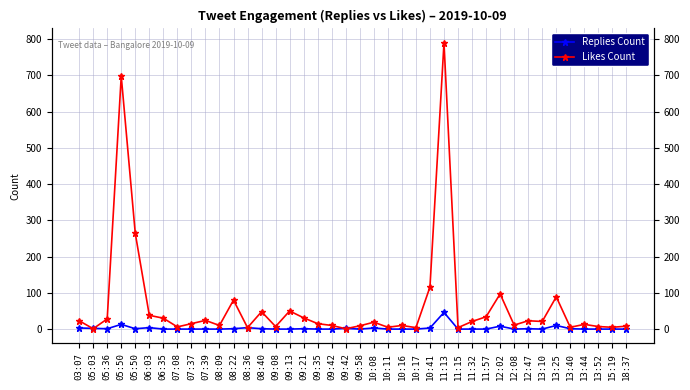

True or false: Likes Count has more than 1 points higher than both neighbors.

True